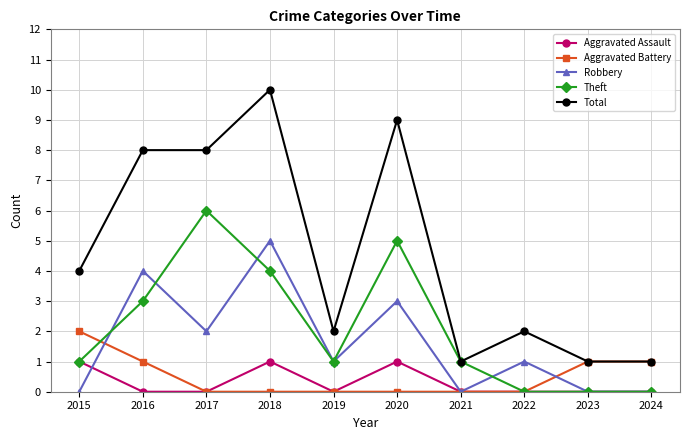

What is the difference between the highest and lowest values at 2023?

1